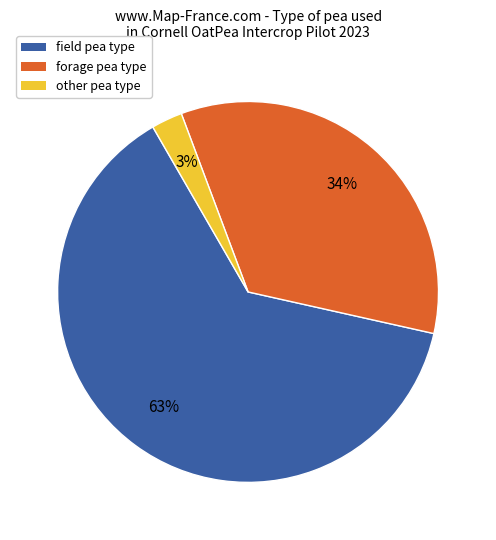

Between other and field, which is larger?

field